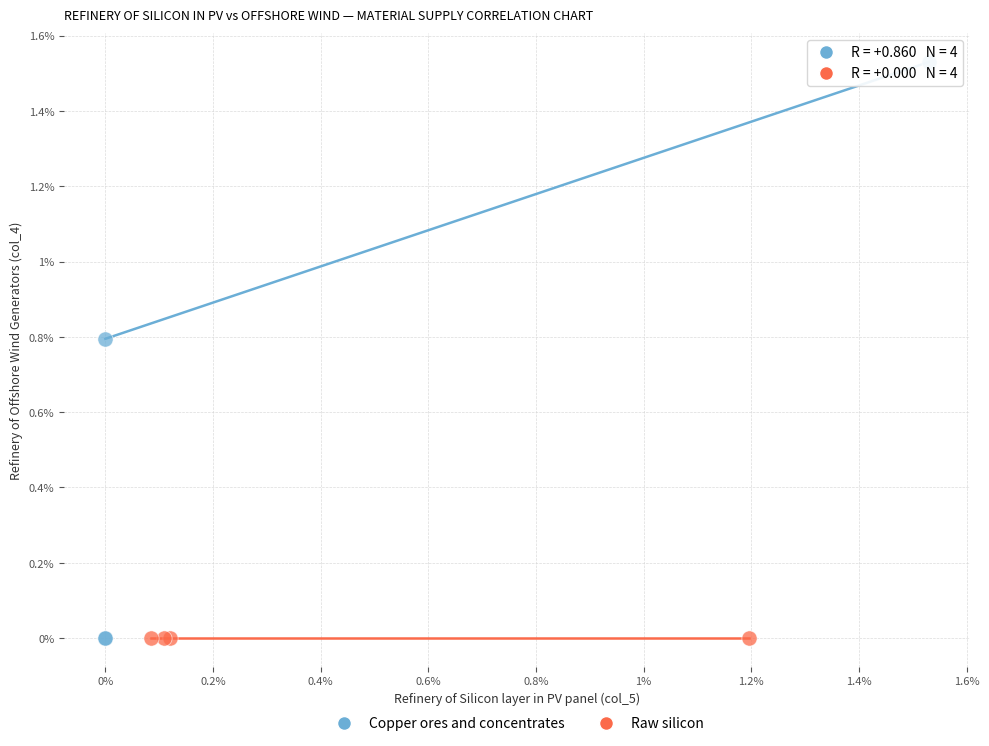

What are all the series names shown in the legend?

Copper ores and concentrates, Raw silicon